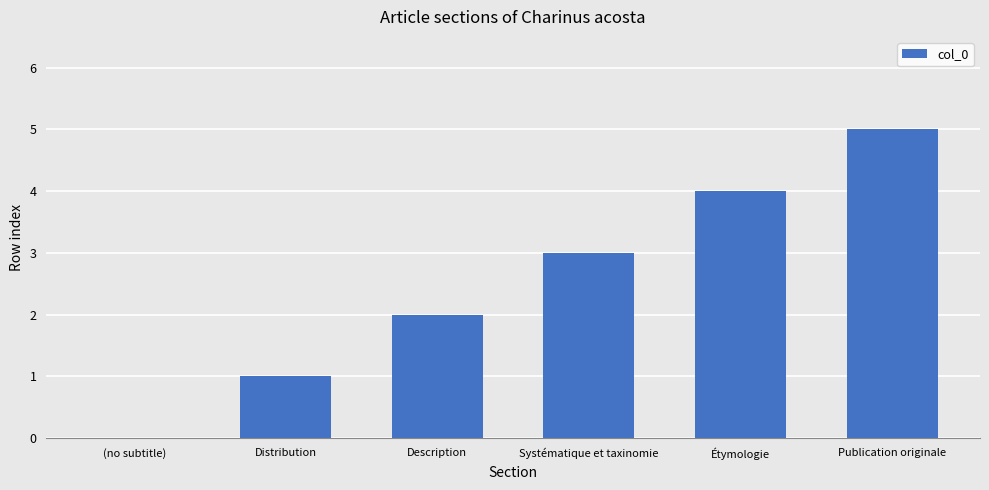

What is the sum of the values at Description and Étymologie?

6